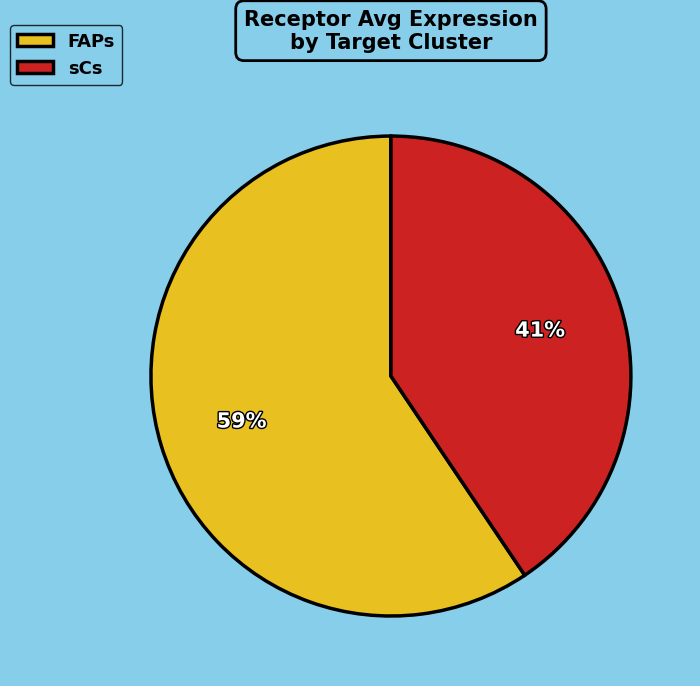

Which category has the smallest portion of the pie?

sCs